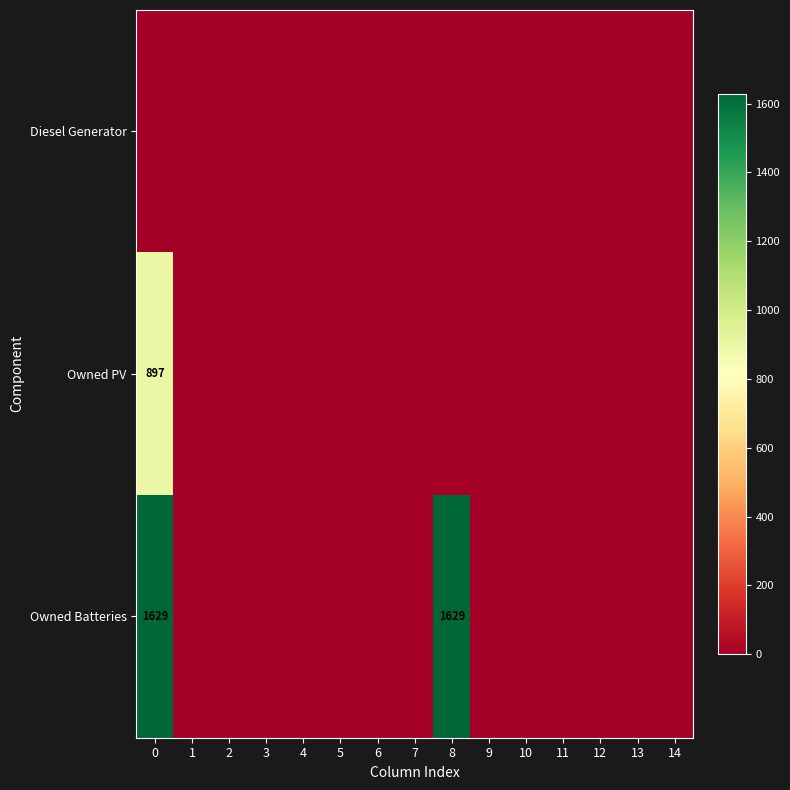

List the series in order of their overall mean, lowest first.

Diesel Generator, Owned PV, Owned Batteries